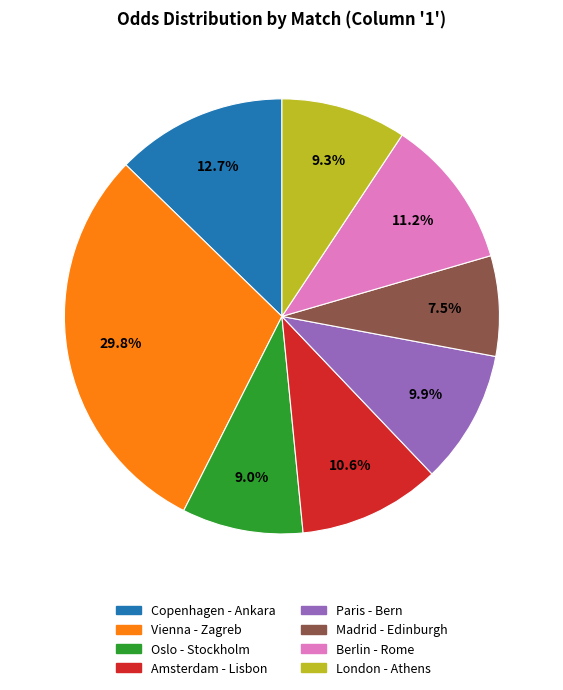

Is there a majority slice in this chart?

No